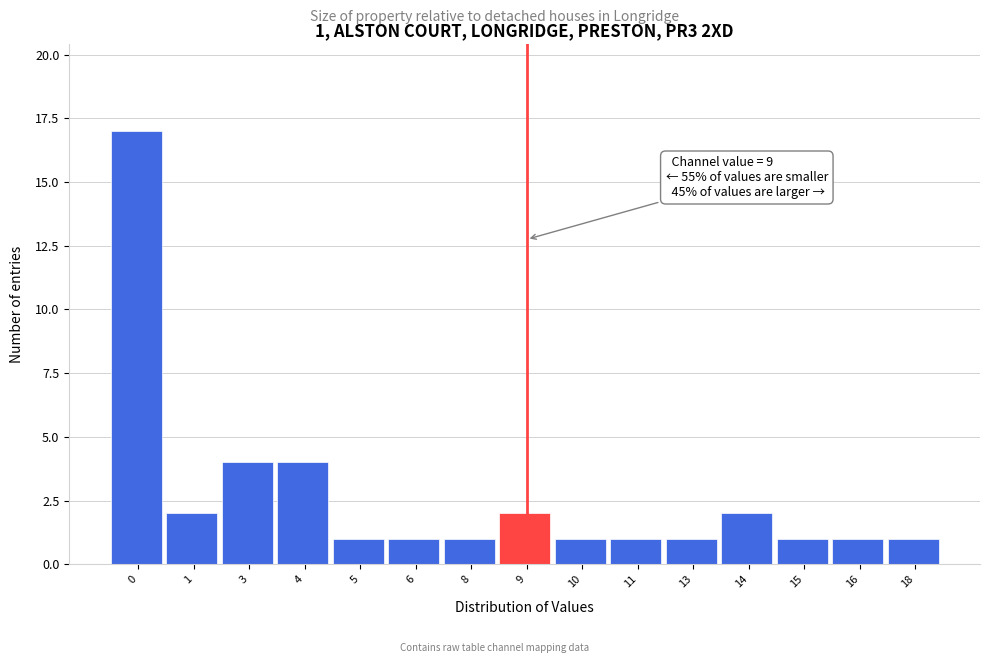

Reading right to left, list all the values displayed in this chart.

18=1	16=1	15=1	14=2	13=1	11=1	10=1	9=2	8=1	6=1	5=1	4=4	3=4	1=2	0=17